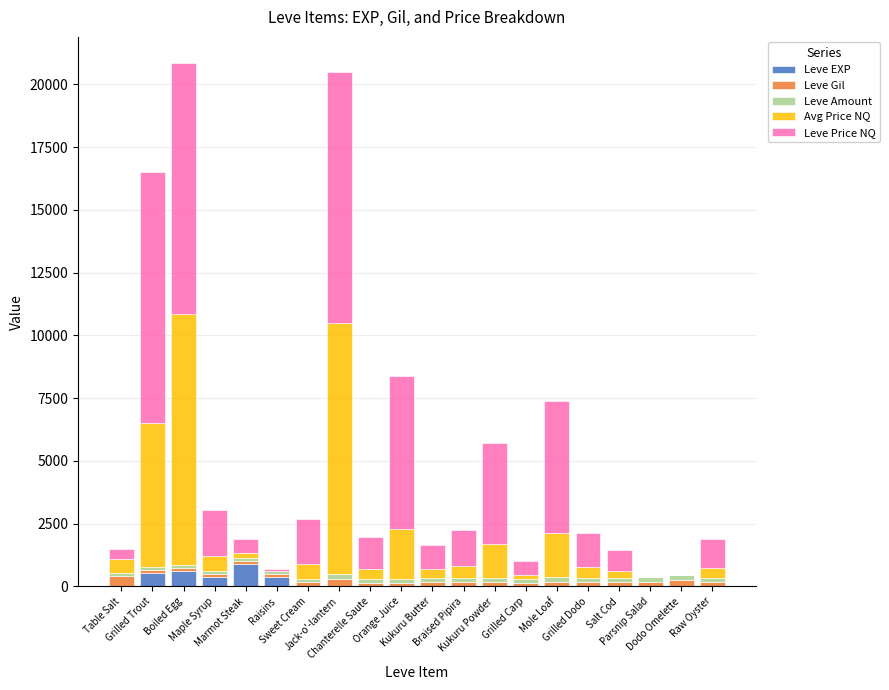

What is the highest value of the Leve EXP series?

900